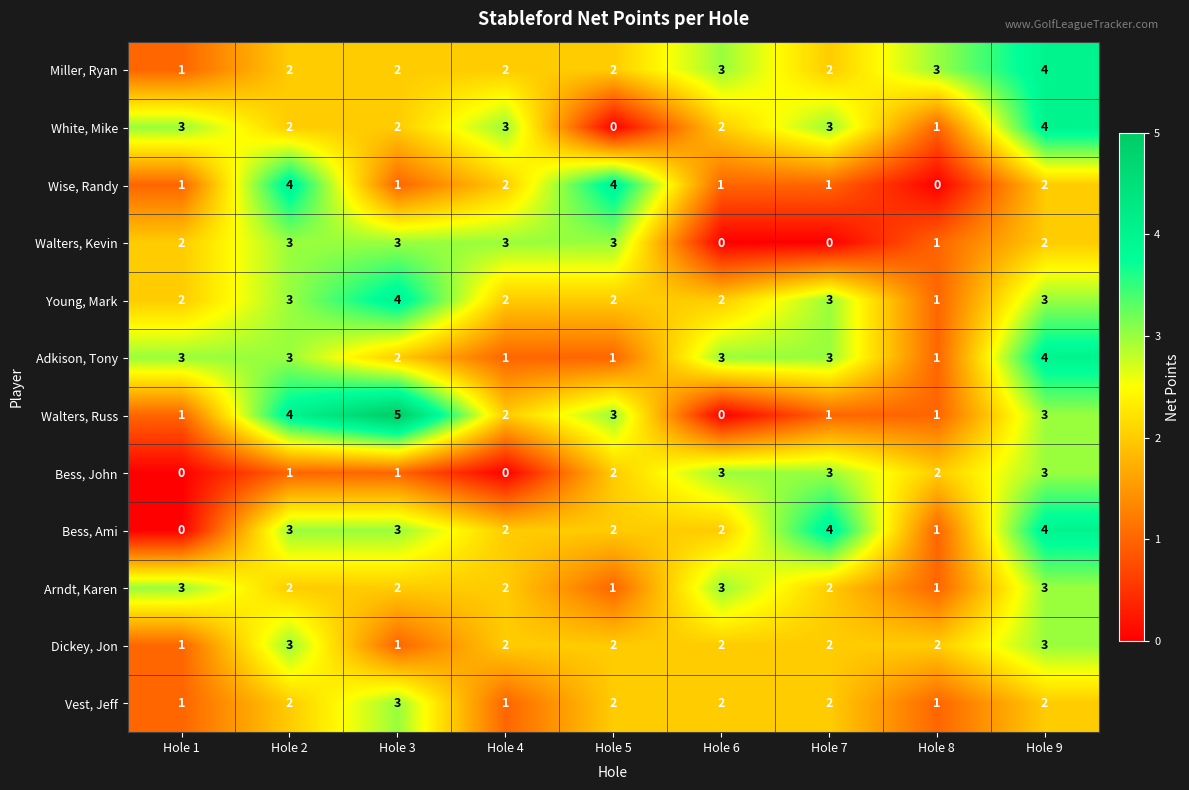

What is the total value across all series at Hole 8?

15